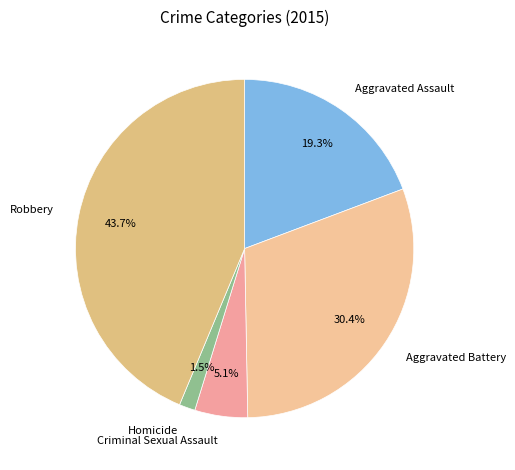

Do Criminal Sexual Assault and Homicide together represent more than half of the pie?

No